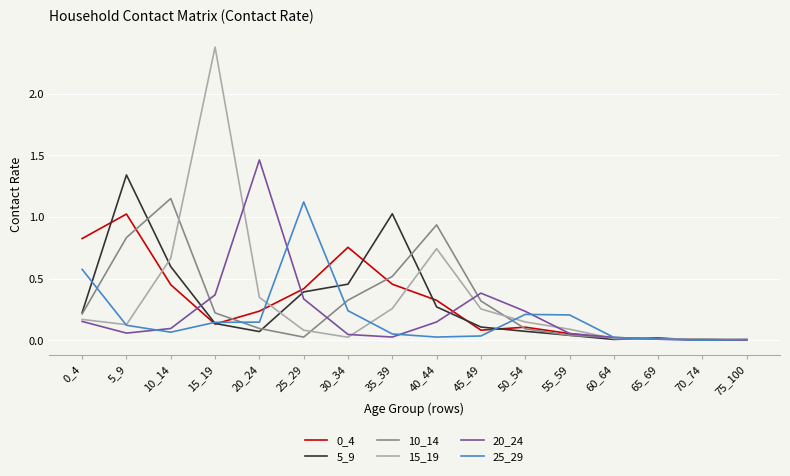

Which series has the largest total across all categories?

15_19